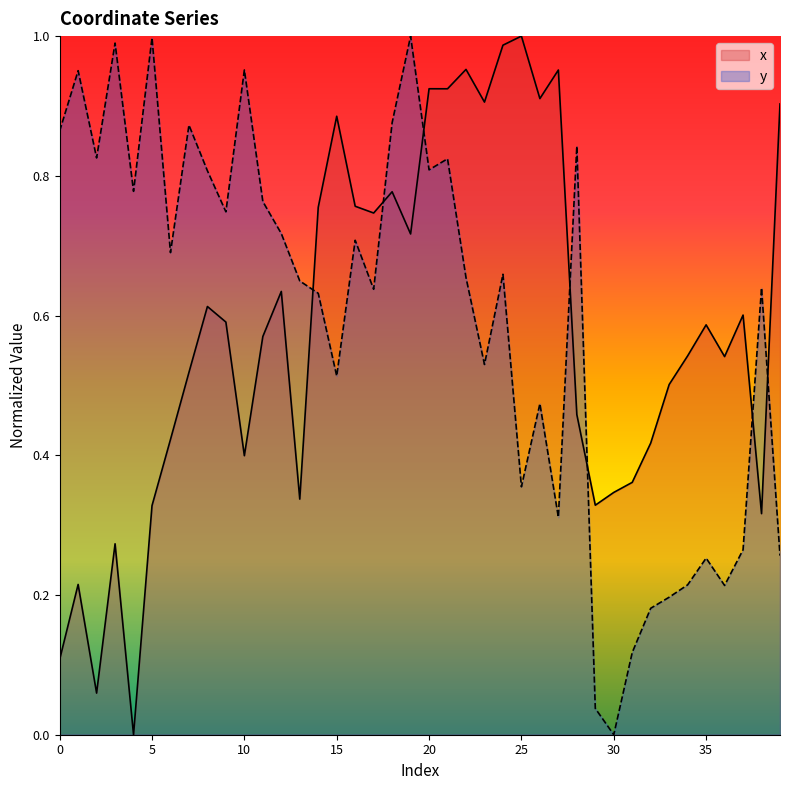

Does the chart display data point markers on the line(s)?

No